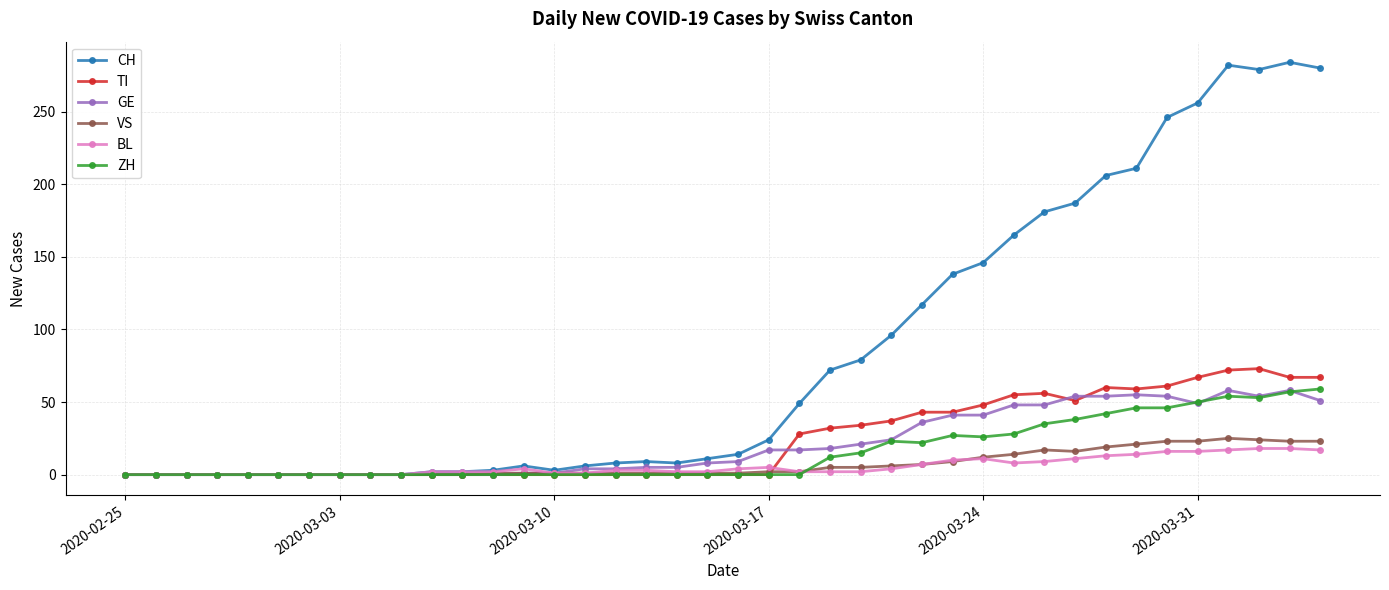

What is the greatest value displayed?

284